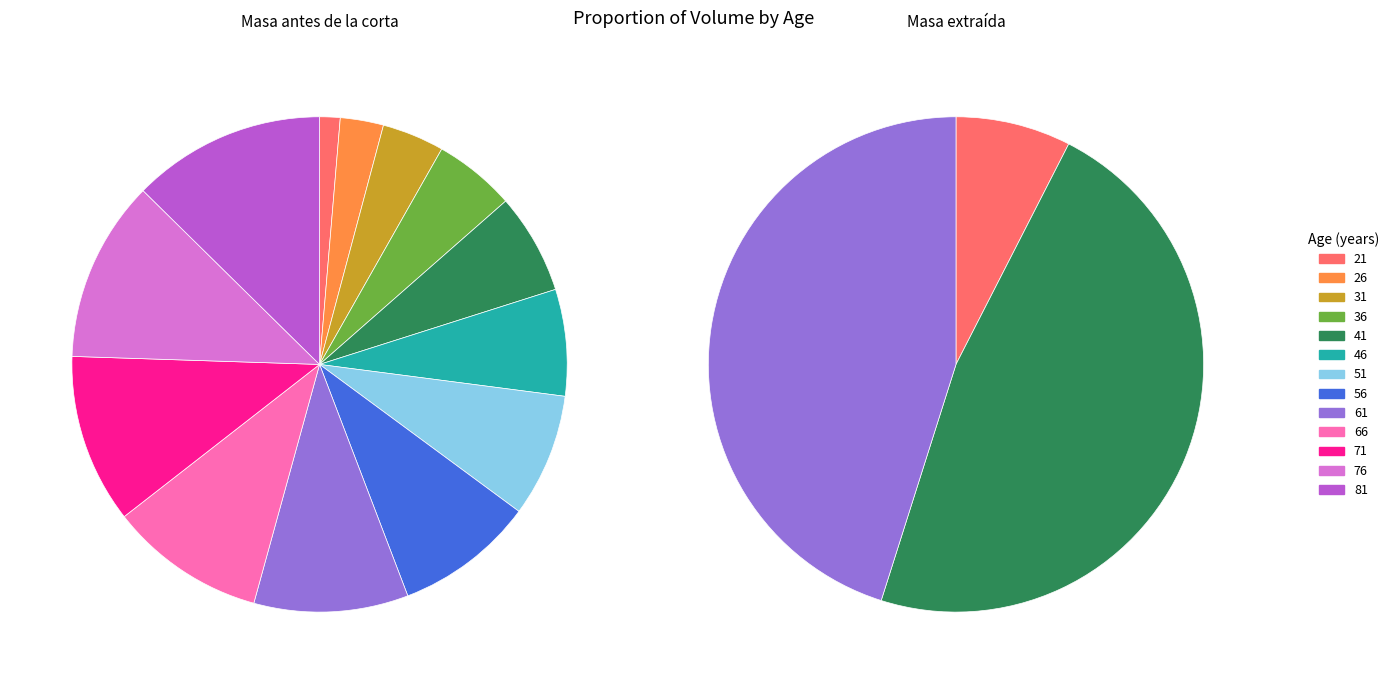

To the nearest percent, what is the average slice percentage?

8%